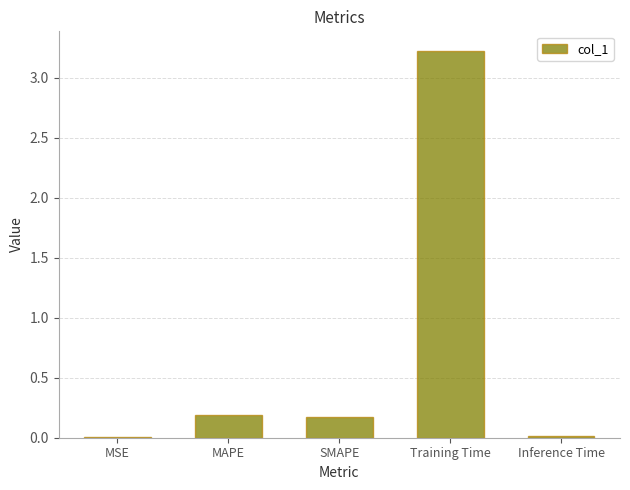

Approximately how many times larger is the value at MAPE compared to Training Time?

0.1